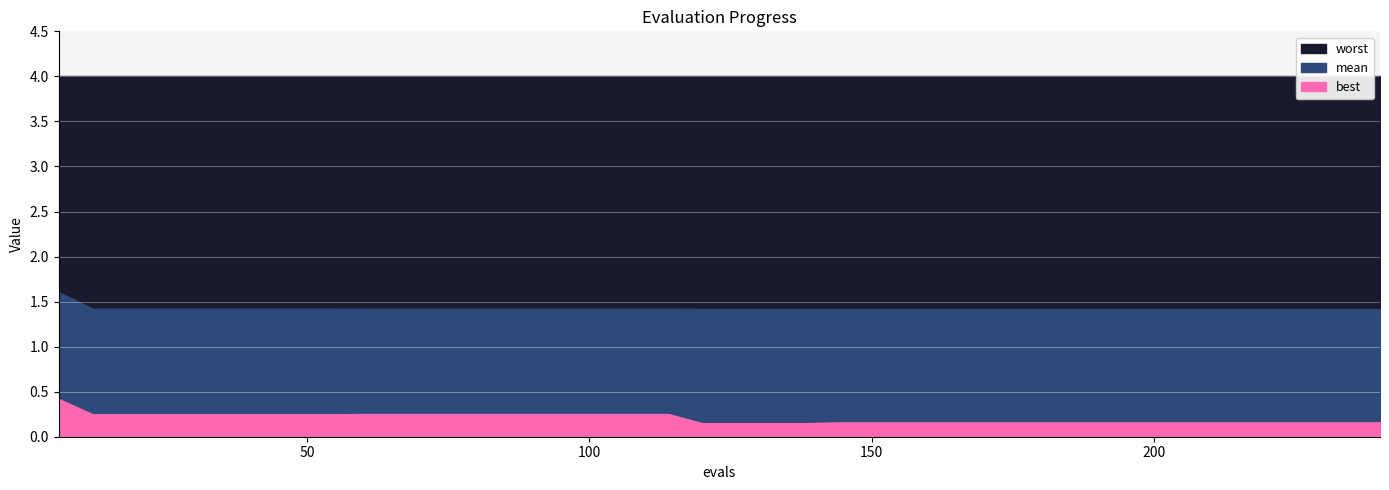

Which series changed the most between 84 and 150?

best